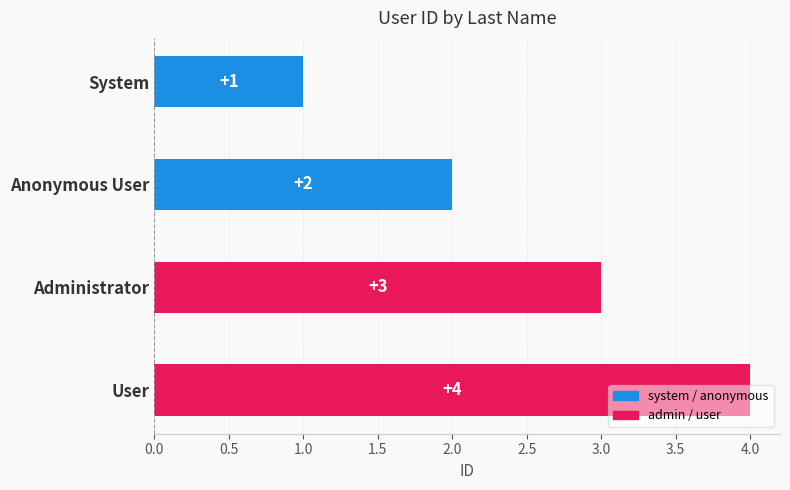

What is the difference between the second highest and second lowest values?

1